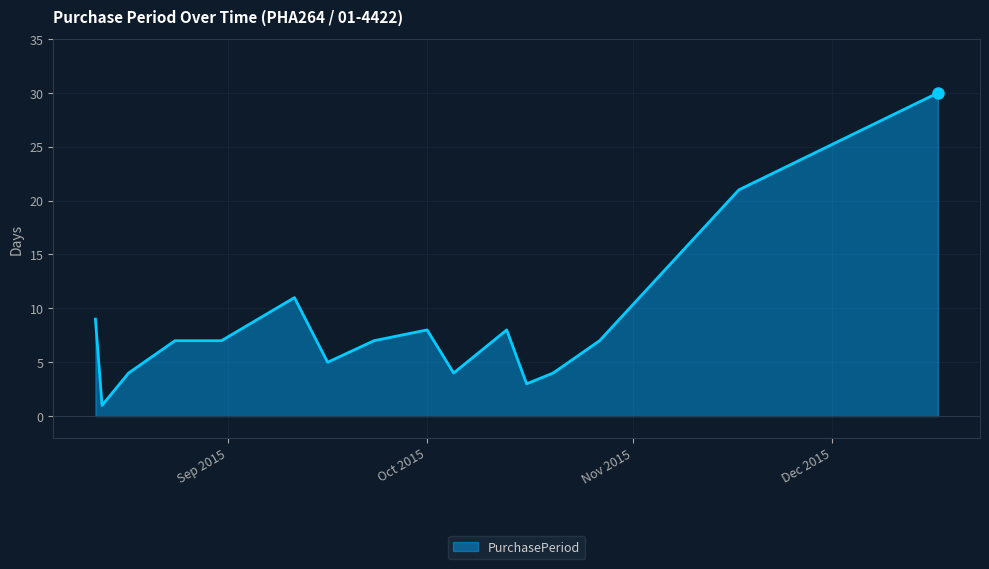

Does the chart have visible grid lines?

Yes